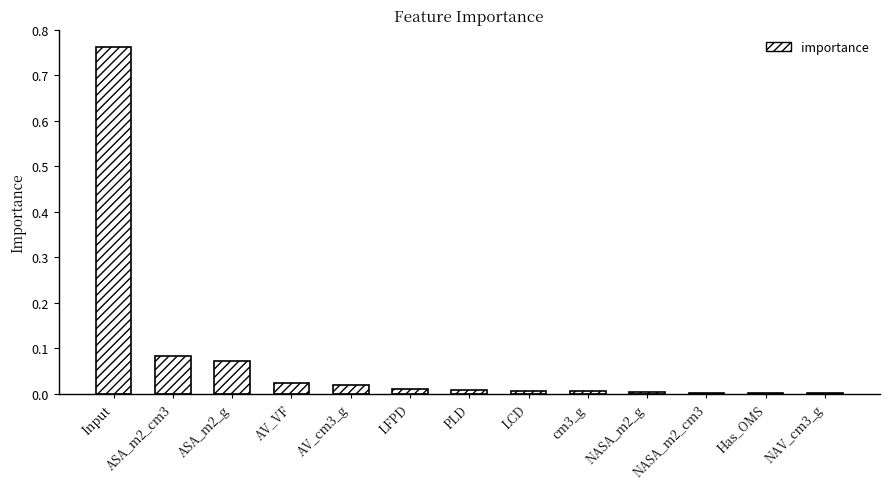

What is the sum of all values?

1.0